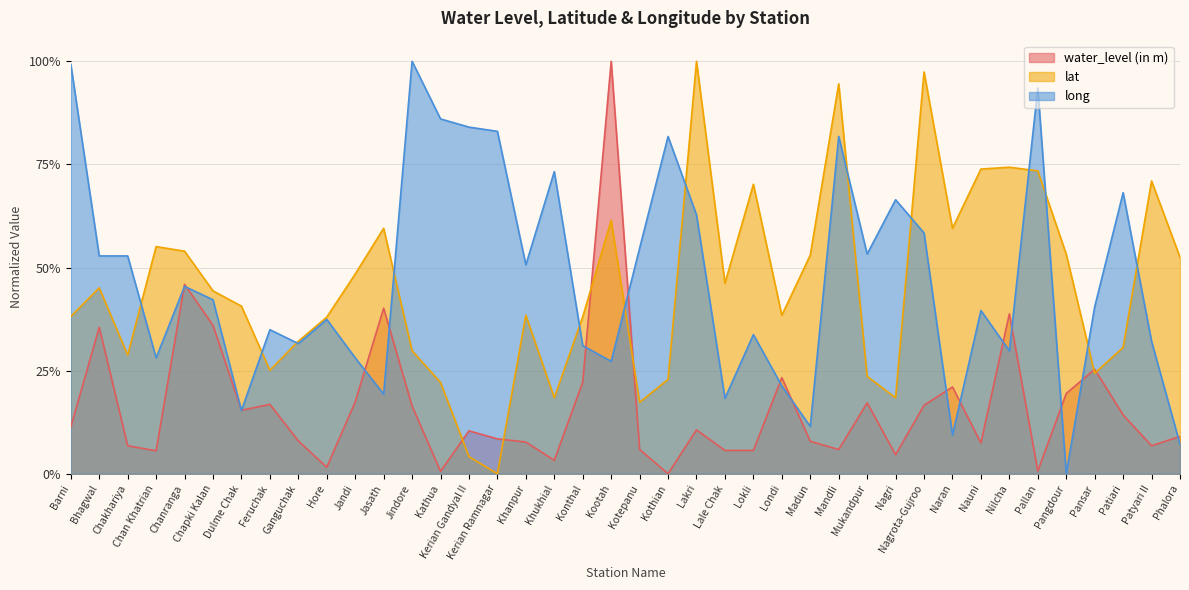

What is the difference between the water_level (in m) values at Pangdour and Nagri?

0.1